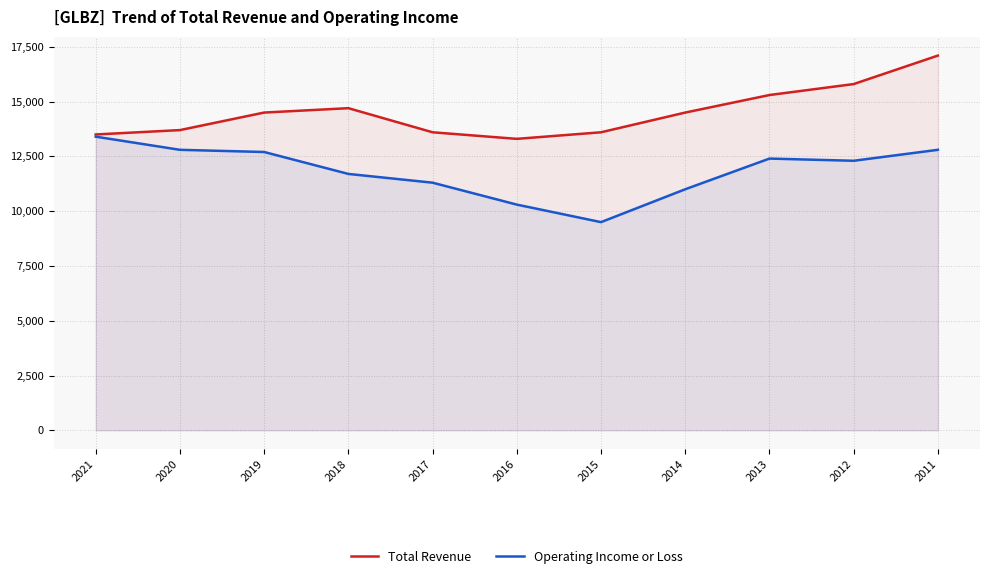

Which series has the widest spread of values?

Operating Income or Loss